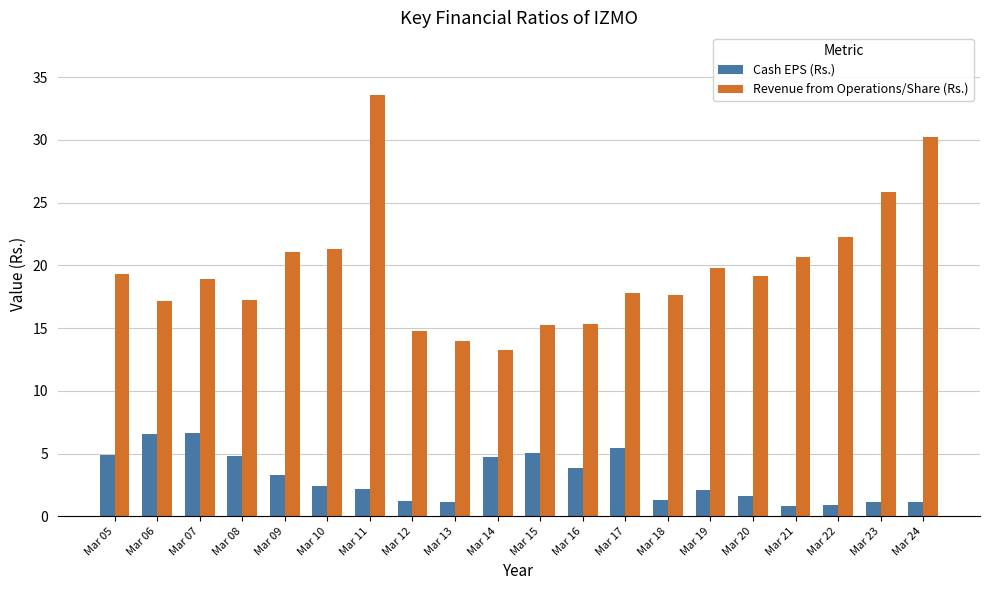

Which series has the widest spread of values?

Revenue from Operations/Share (Rs.)